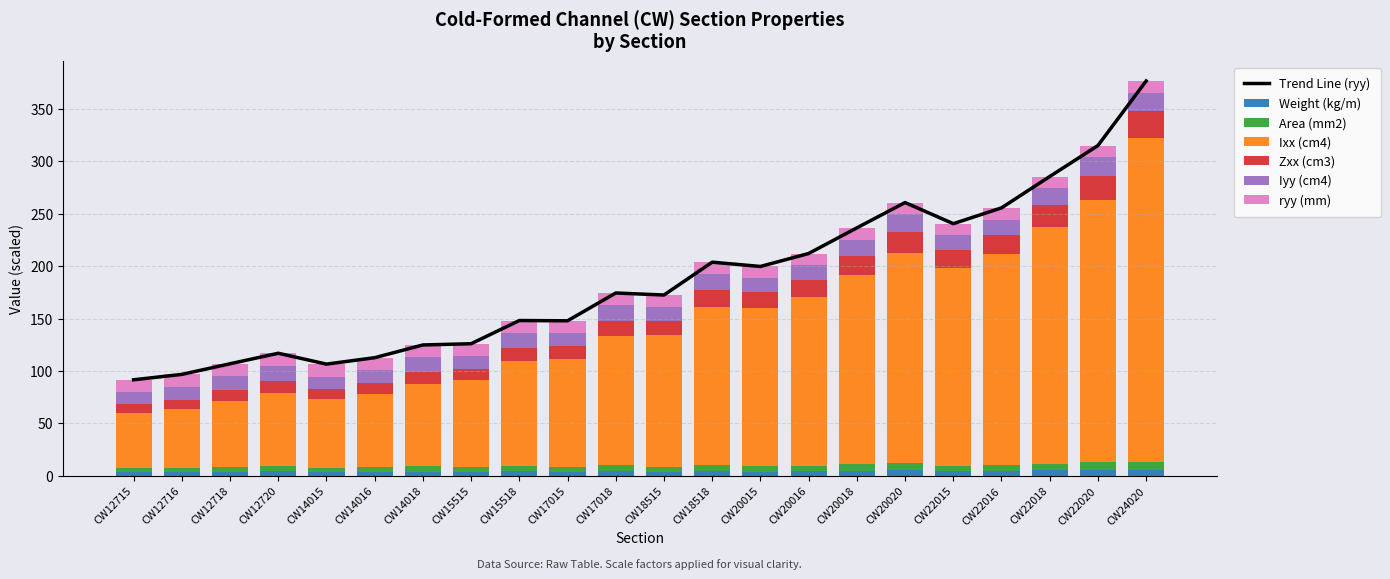

Reading right to left, extract all data points from this chart.

Weight (kg/m): 6.0	5.7	5.1	4.5	4.3	5.4	4.8	4.3	4.0	4.6	3.9	4.4	3.7	4.2	3.5	4.0	3.5	3.3	4.2	3.8	3.4	3.2
Area (mm2): 7.6	7.2	6.5	5.8	5.4	6.8	6.2	5.5	5.1	5.9	4.9	5.6	4.7	5.3	4.5	5.1	4.5	4.2	5.4	4.8	4.3	4.0
Ixx (cm4): 308.1	250.5	226.1	201.3	188.8	199.9	180.5	160.8	150.8	150.3	125.7	123.4	103.2	99.6	83.3	78.8	70.2	66.0	69.7	62.9	56.2	52.8
Zxx (cm3): 25.7	22.8	20.6	18.3	17.2	20.0	18.1	16.1	15.1	16.3	13.6	14.5	12.1	12.9	10.8	11.3	10.0	9.4	11.0	9.9	8.9	8.3
Iyy (cm4): 18.0	17.6	16.0	14.3	13.5	17.1	15.6	13.9	13.1	15.2	12.8	14.8	12.5	14.4	12.1	13.9	12.5	11.7	14.8	13.5	12.1	11.3
ryy (mm): 11.0	11.1	11.2	11.2	11.2	11.3	11.3	11.4	11.4	11.5	11.5	11.6	11.6	11.7	11.8	11.8	11.8	11.9	11.8	11.9	11.9	11.9